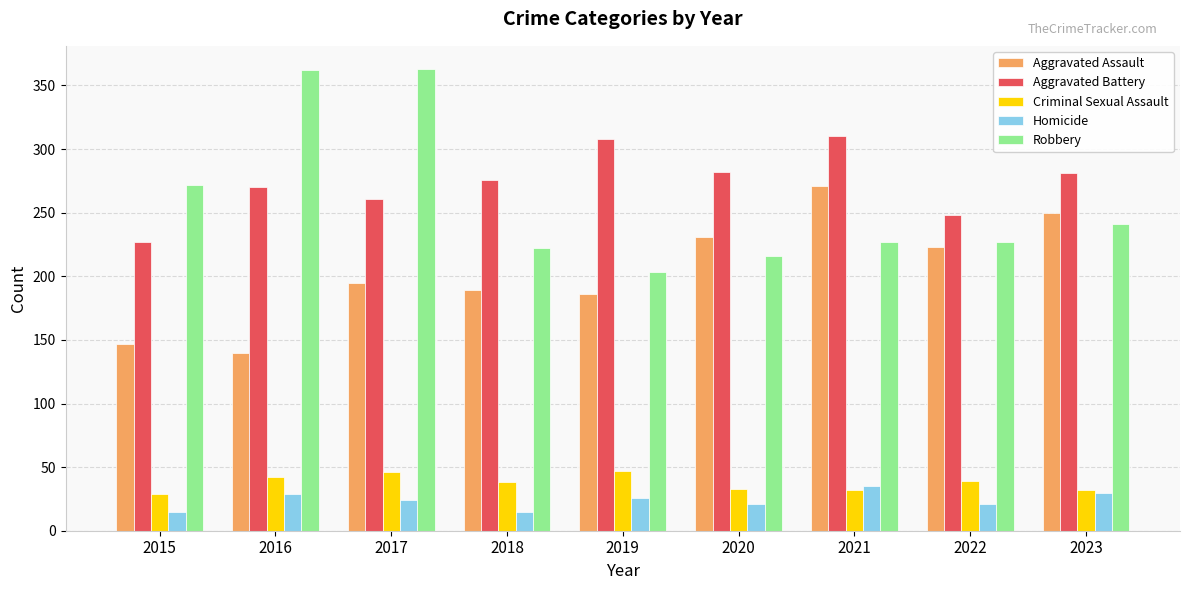

Rank the series at 2017 from highest to lowest value.

Robbery, Aggravated Battery, Aggravated Assault, Criminal Sexual Assault, Homicide